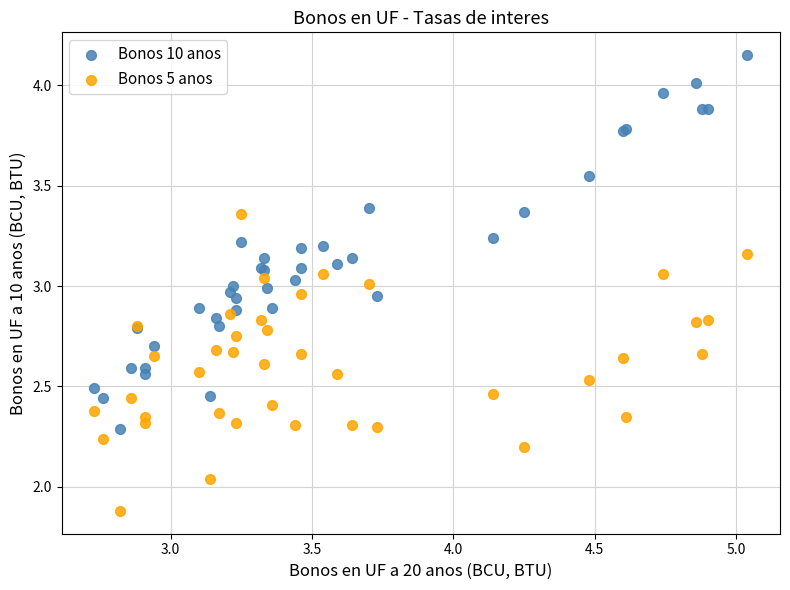

What are all the series names shown in the legend?

Bonos 10 anos, Bonos 5 anos